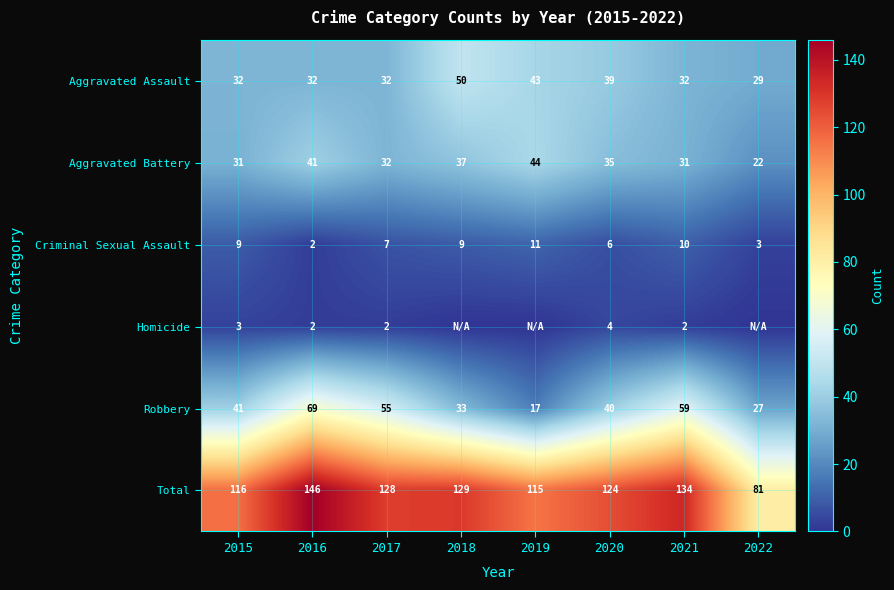

What is the minimum value for Total?

81